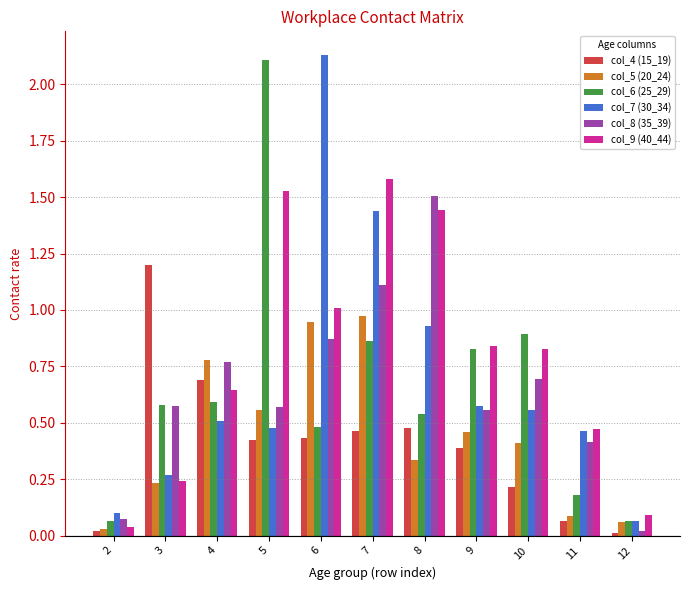

Is the value of col_8 (35_39) at 11 greater than the value of col_9 (40_44) at 8?

No